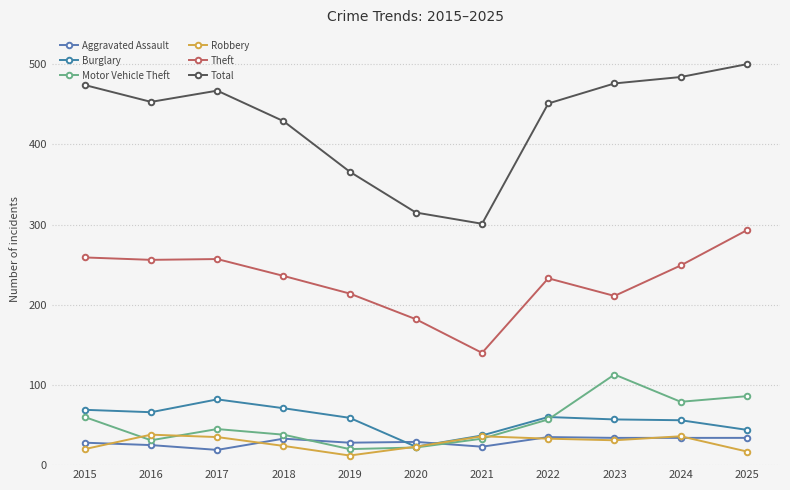

Reading left to right, what are all the values shown in this chart?

Aggravated Assault: 28	25	19	33	28	29	23	35	34	34	34
Burglary: 69	66	82	71	59	23	37	60	57	56	44
Motor Vehicle Theft: 60	31	45	38	20	22	33	57	113	79	86
Robbery: 20	38	35	24	12	23	36	33	31	36	17
Theft: 259	256	257	236	214	182	140	233	211	249	293
Total: 474	453	467	429	366	315	301	451	476	484	500